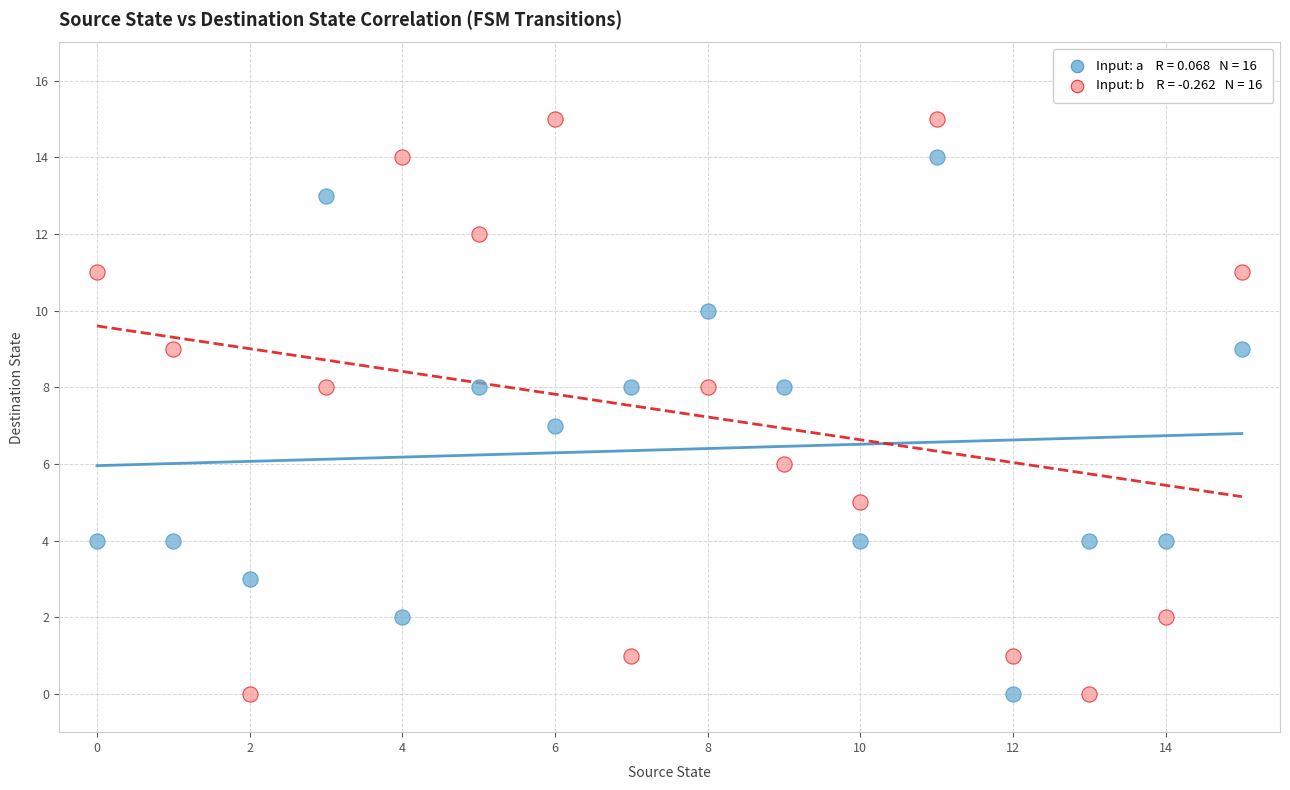

How many points are shown in the scatter plot?

32